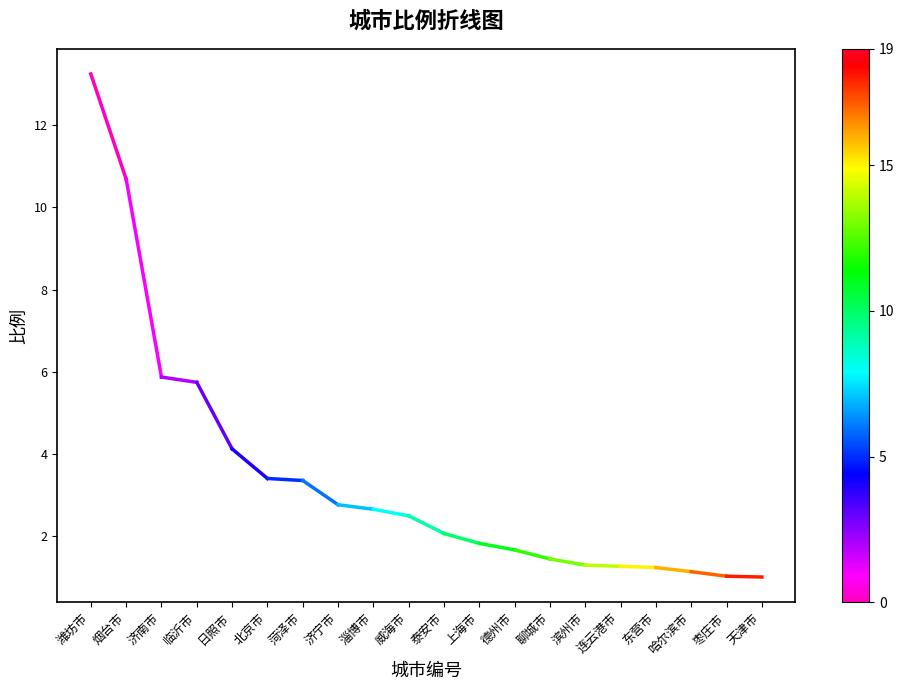

At which label does the data first exceed 13?

潍坊市